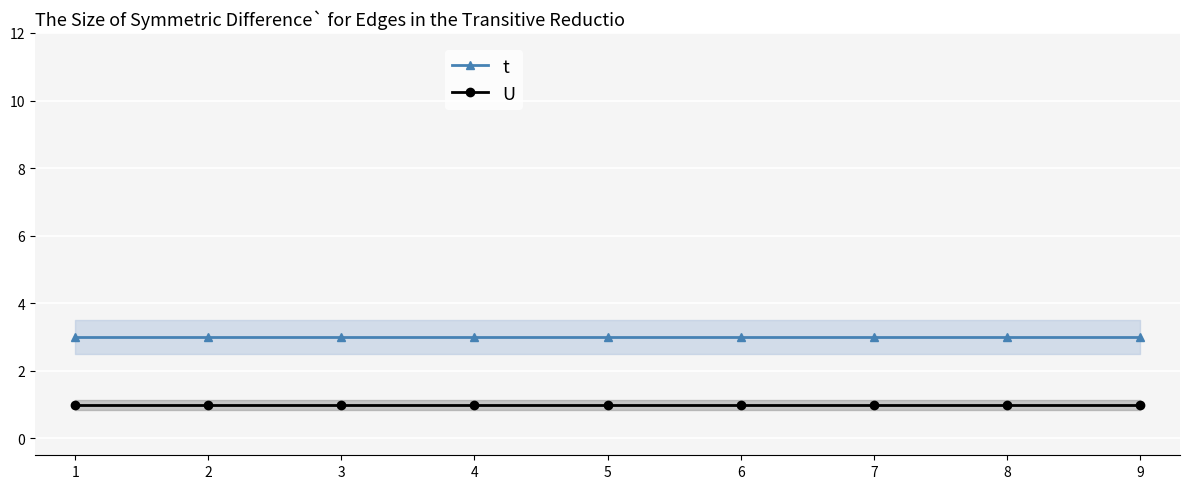

True or false: t and U intersect in this chart.

False